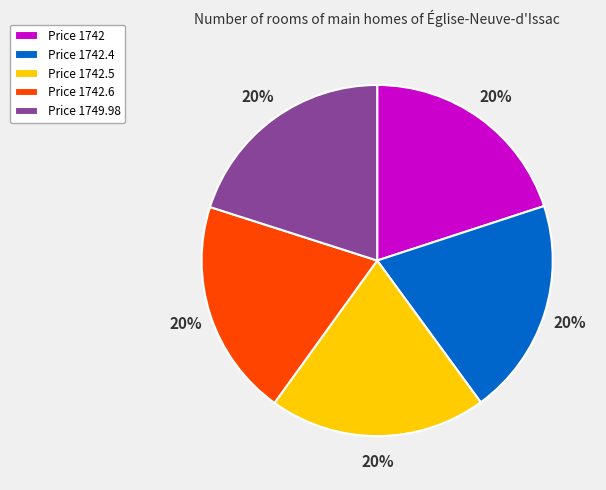

Does Price 1742 account for over 50% of the chart?

No